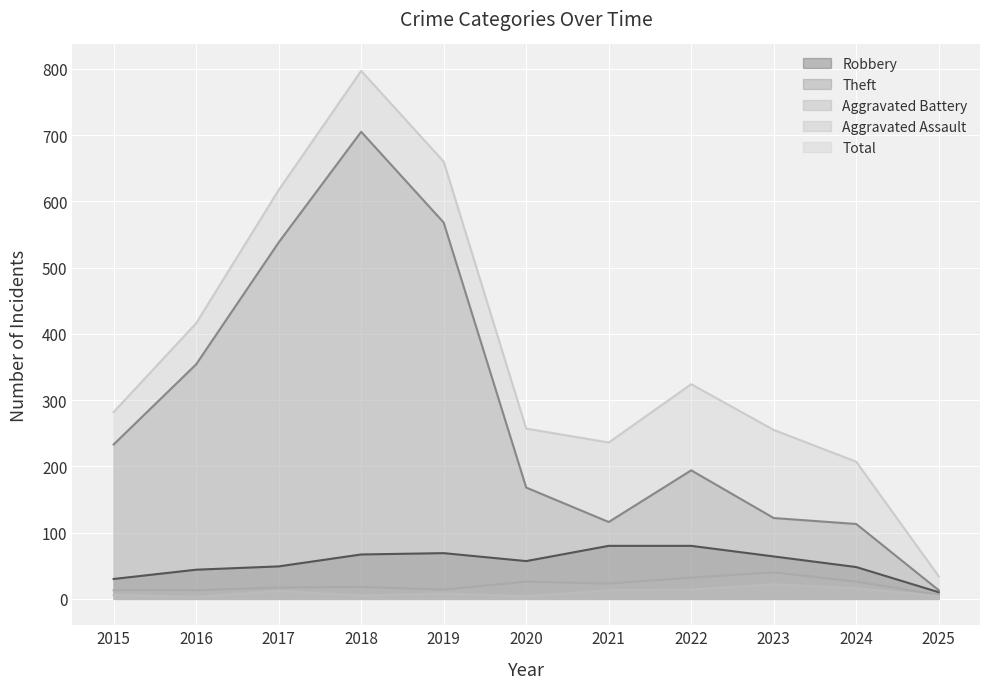

How many data points does each series have?

11